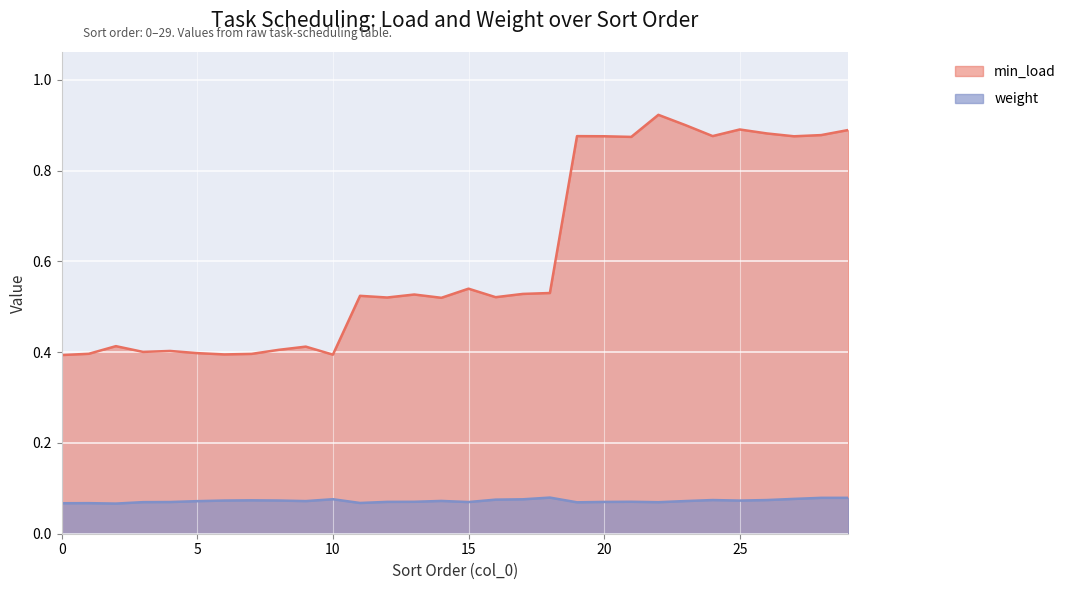

What is the greatest value displayed?

0.9